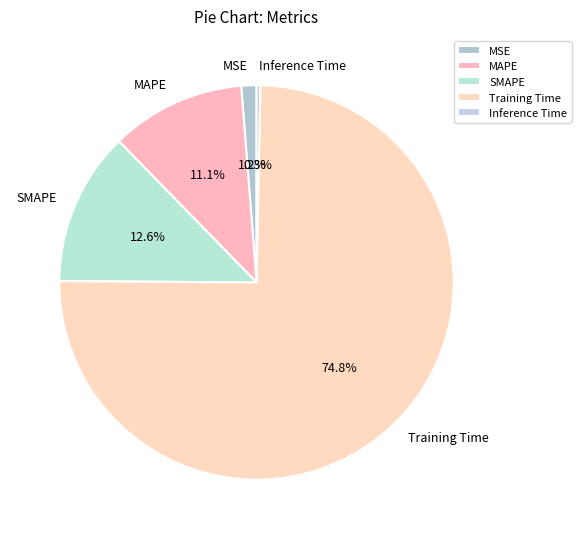

What percentage is NOT represented by MAPE?

88.9%